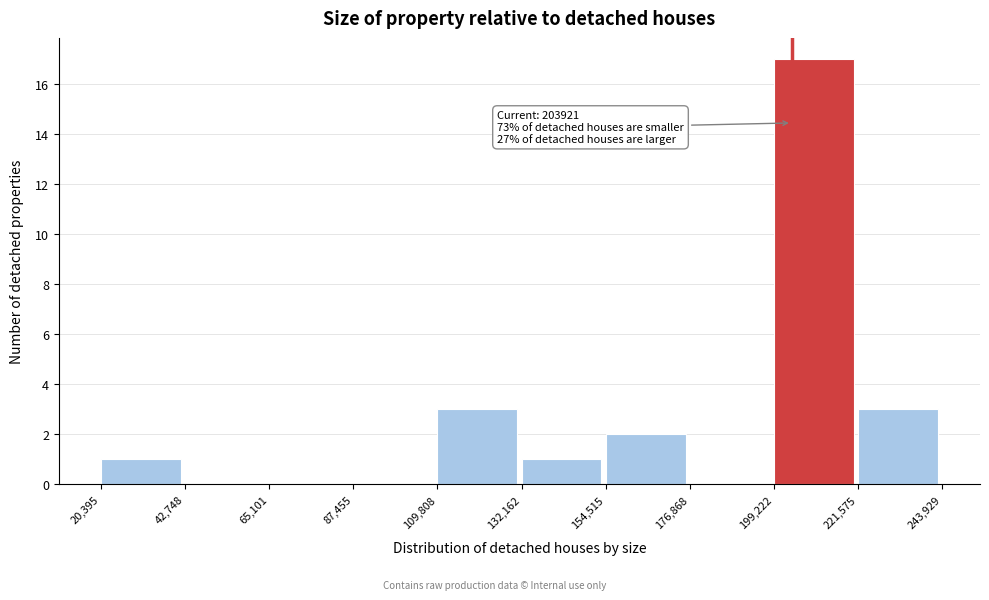

Which range on the x-axis has the tallest bar?

199,222 to 221,575